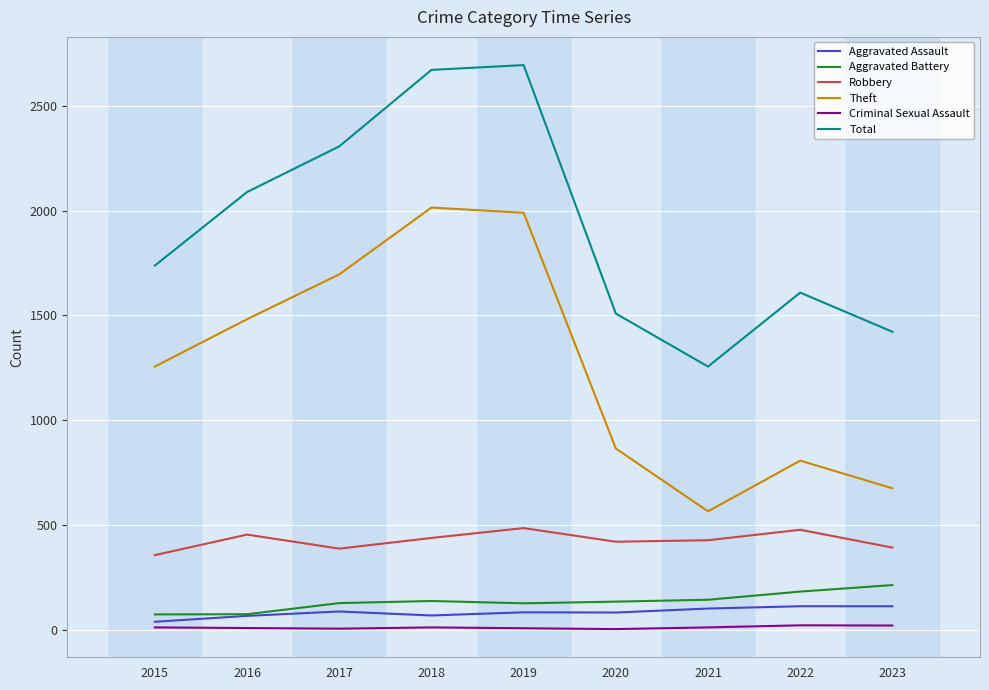

What is the maximum value shown in the chart?

2695